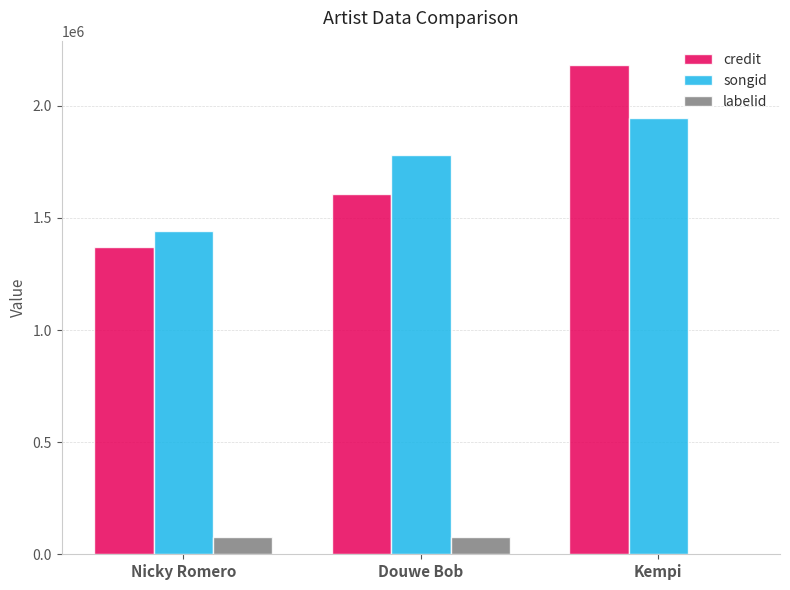

What is the spread (max minus min) of values at Kempi?

2181594